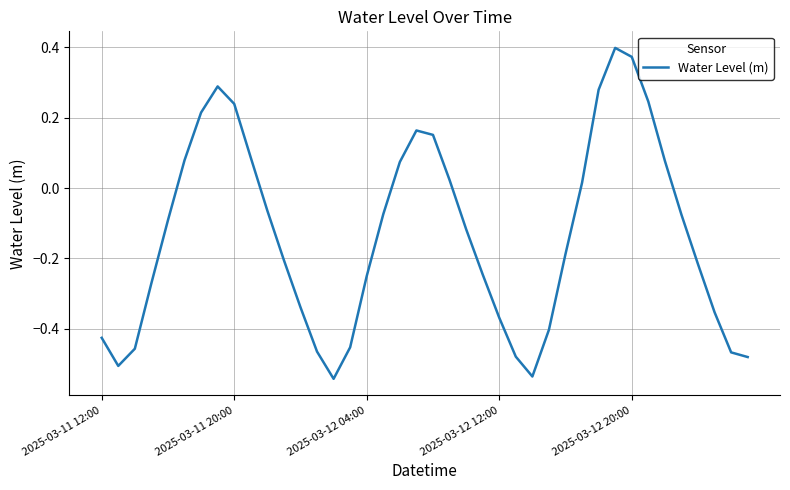

How many lines are shown in the chart?

1